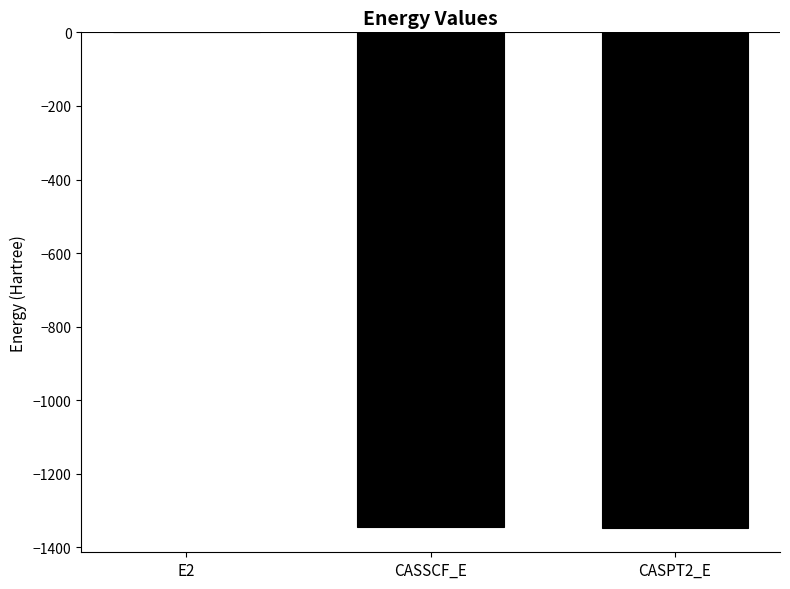

Where is the data nearest to the value -673?

CASSCF_E